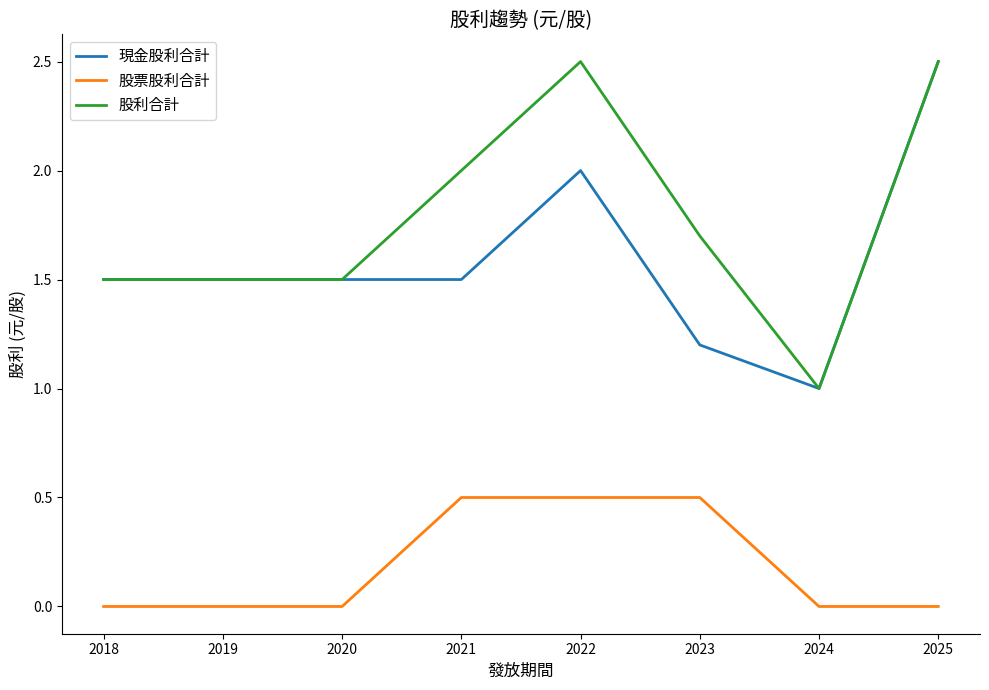

Which series has the largest total across all categories?

股利合計